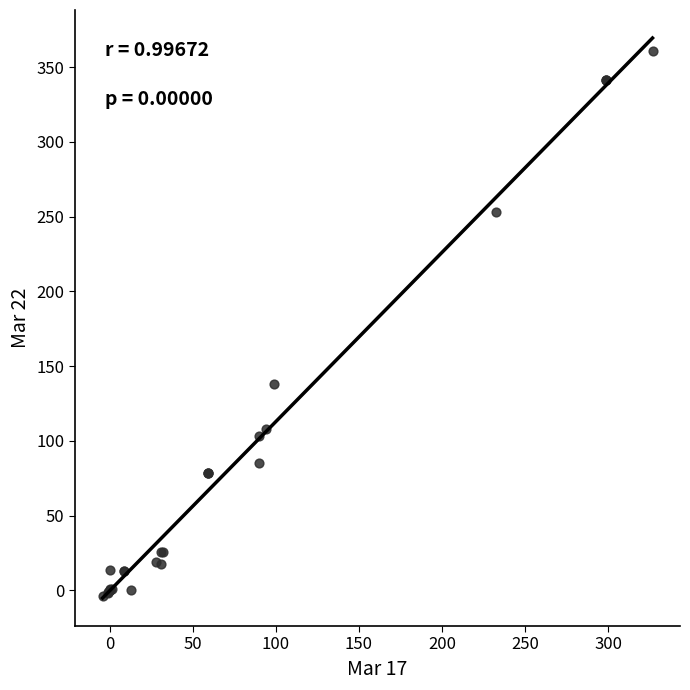

What Y value in the scatter plot is closest to 178?

138.3